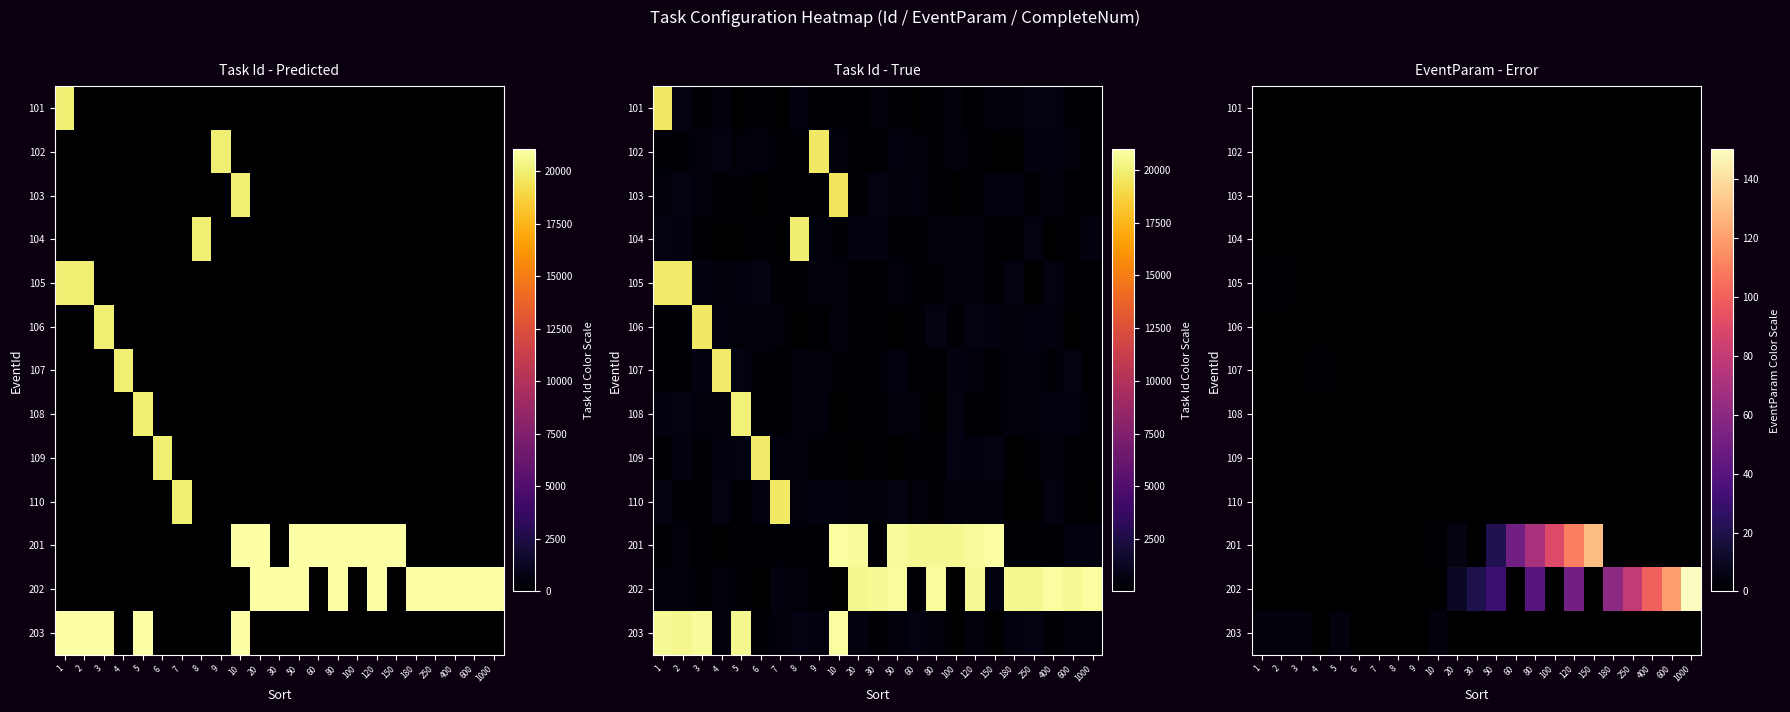

Which category has the highest value in the row_0 series?

1